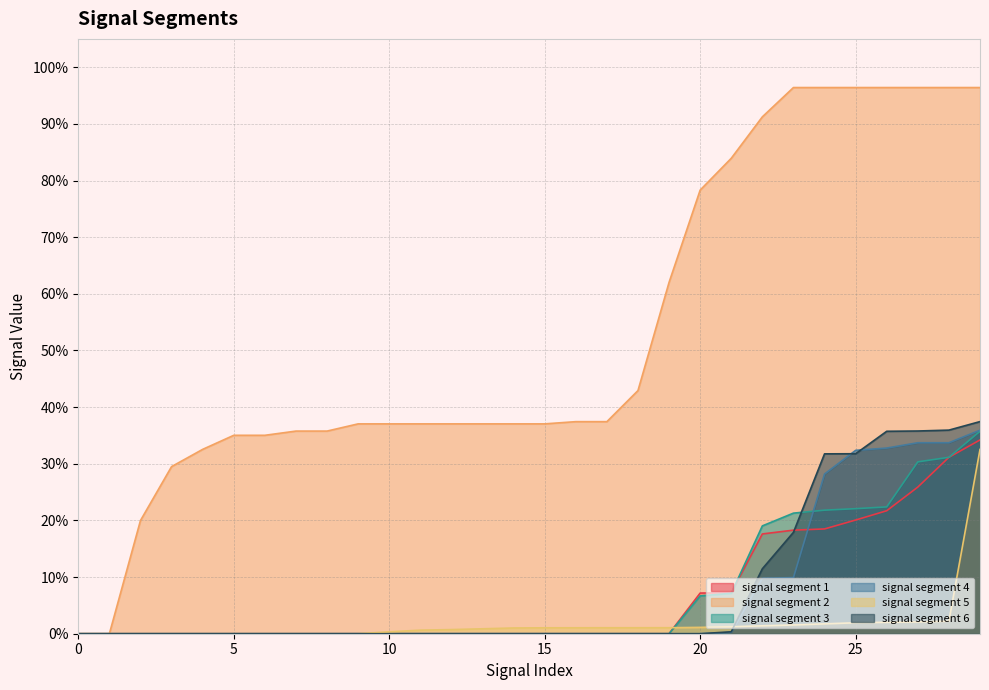

What is the sum of the signal segment 1 values at 17 and 28?

0.3